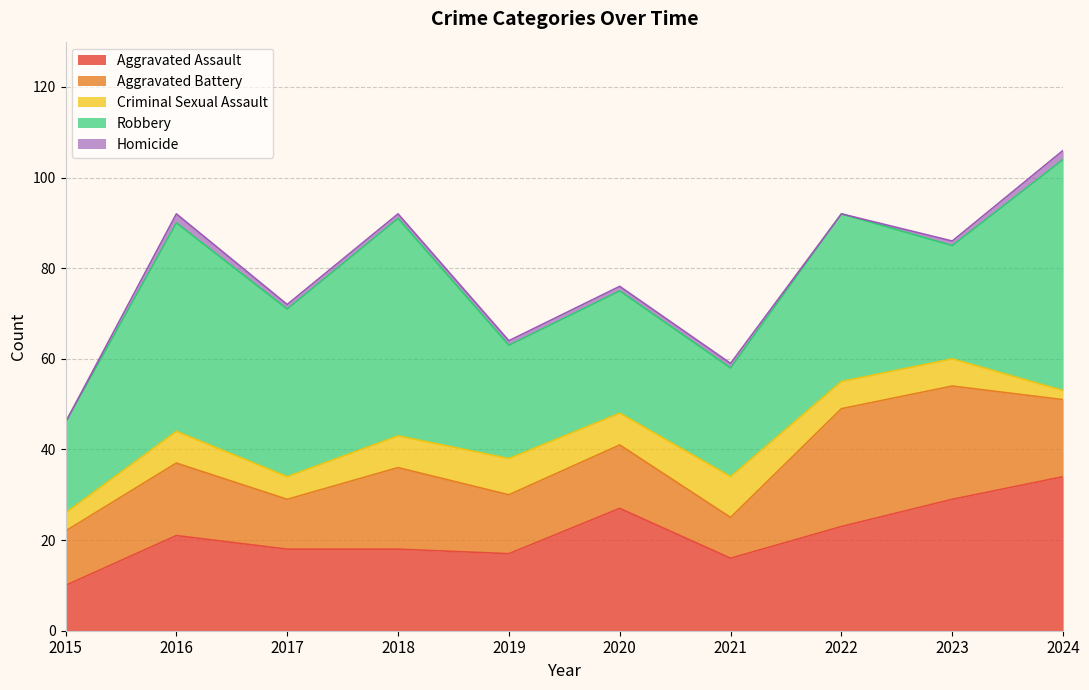

At which category is the sum across all series the highest?

2024